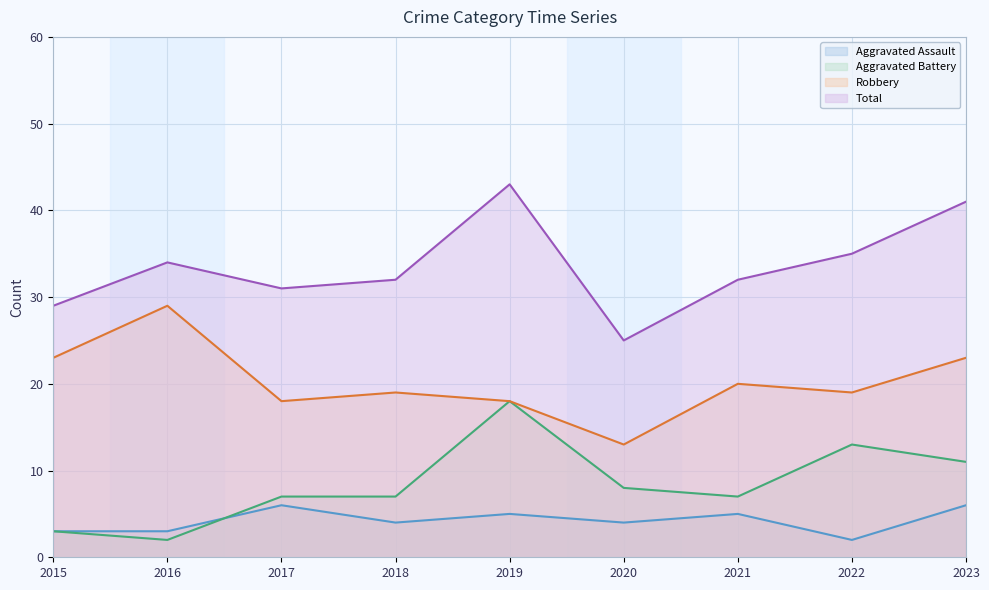

At which label does Aggravated Battery first exceed 7?

2019